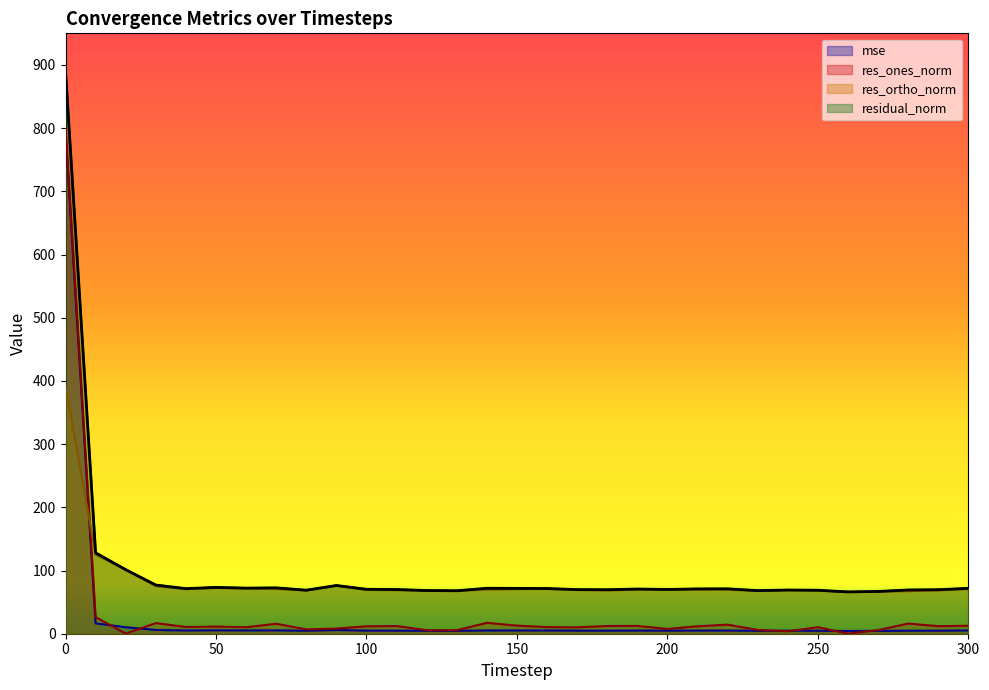

The mse series shows 4.8 at 240. True or false?

True